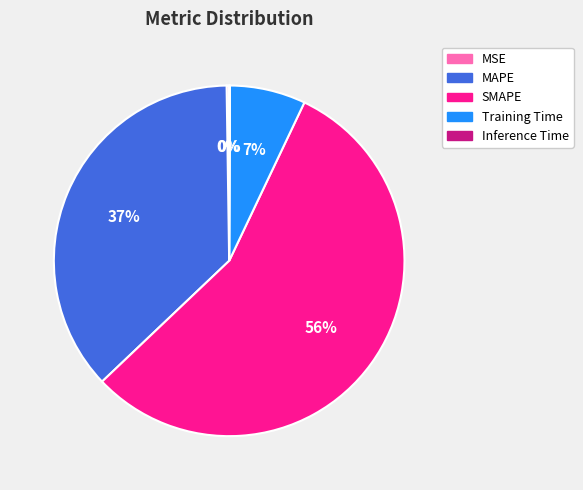

To the nearest percent, what is the combined percentage of MAPE and SMAPE?

93%